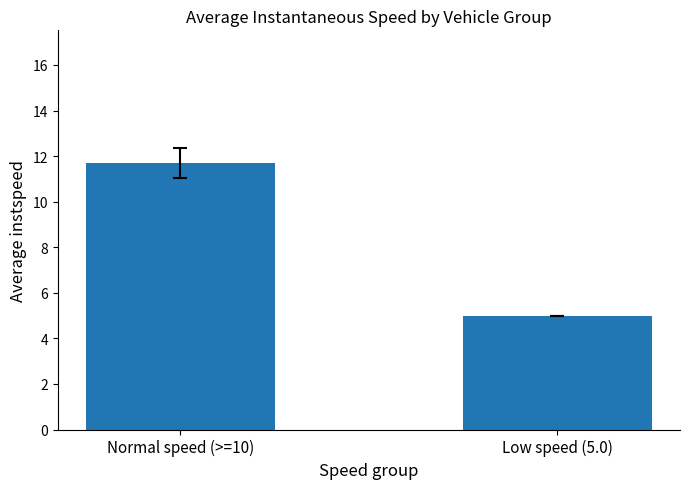

Approximately how many times larger is the value at Low speed (5.0) compared to Normal speed (>=10)?

0.4